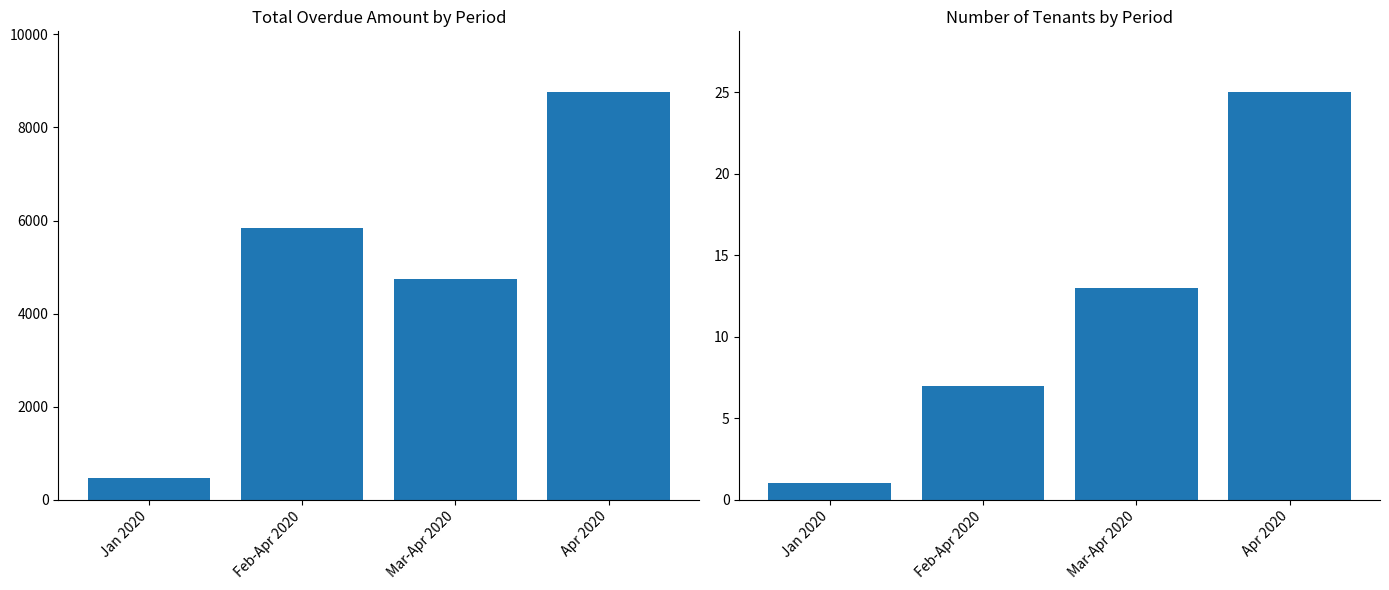

Where is Number of Tenants nearest to the value 13?

Mar-Apr 2020